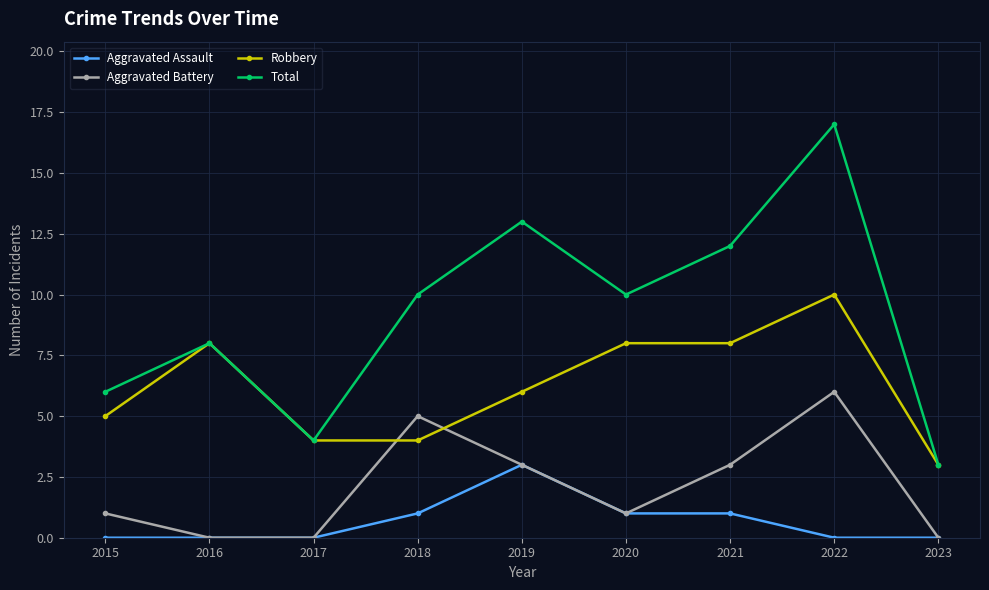

The value of Aggravated Battery at 2017 is 0. True or false?

True